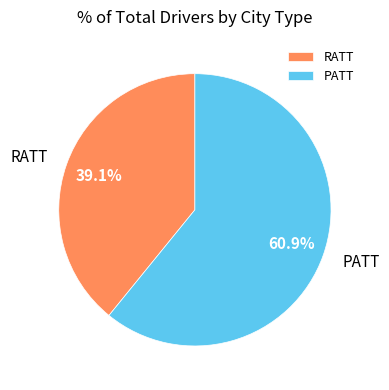

To the nearest percent, what is the difference between the largest and smallest slice percentages?

22%